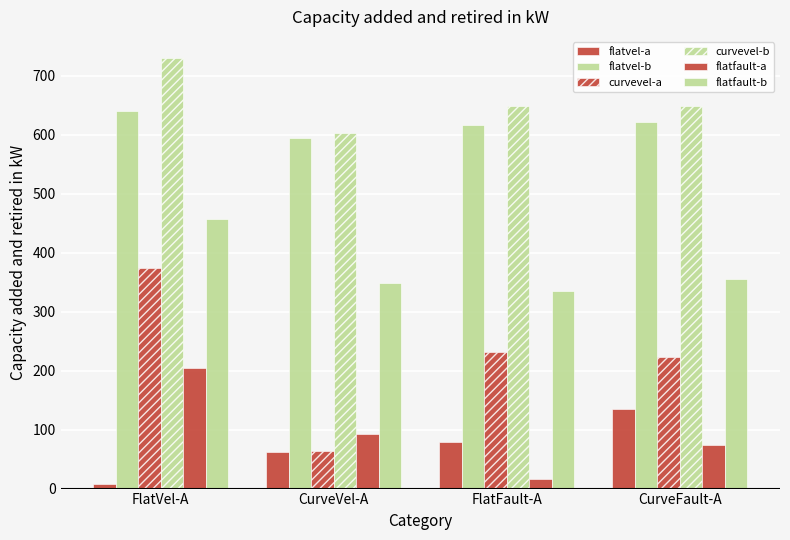

What is the label of the 1st bar from the left?

FlatVel-A